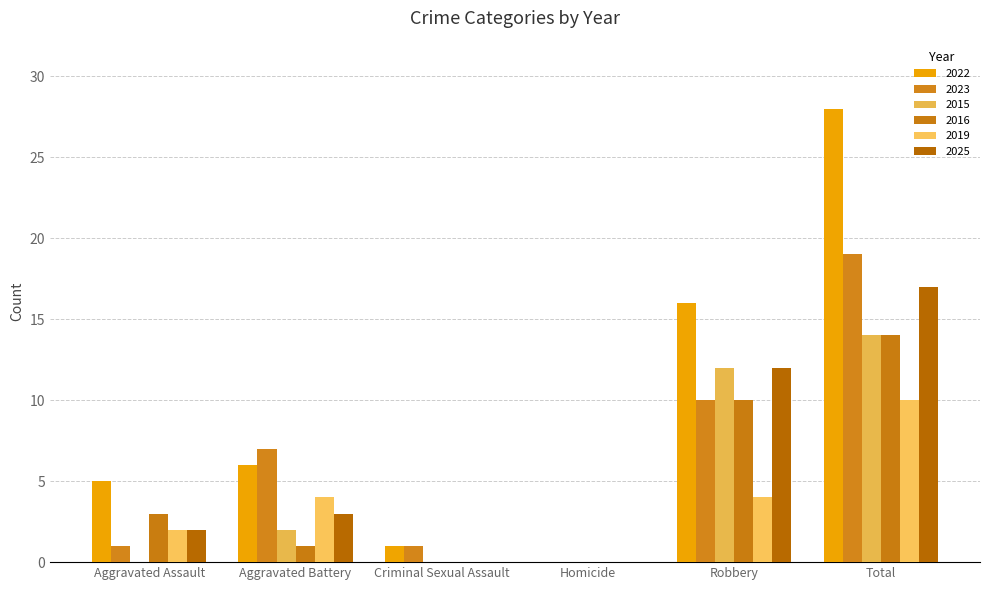

Reading left to right, transcribe all the data shown in this chart.

2022: Aggravated Assault=5	Aggravated Battery=6	Criminal Sexual Assault=1	Homicide=0	Robbery=16	Total=28
2023: Aggravated Assault=1	Aggravated Battery=7	Criminal Sexual Assault=1	Homicide=0	Robbery=10	Total=19
2015: Aggravated Assault=0	Aggravated Battery=2	Criminal Sexual Assault=0	Homicide=0	Robbery=12	Total=14
2016: Aggravated Assault=3	Aggravated Battery=1	Criminal Sexual Assault=0	Homicide=0	Robbery=10	Total=14
2019: Aggravated Assault=2	Aggravated Battery=4	Criminal Sexual Assault=0	Homicide=0	Robbery=4	Total=10
2025: Aggravated Assault=2	Aggravated Battery=3	Criminal Sexual Assault=0	Homicide=0	Robbery=12	Total=17